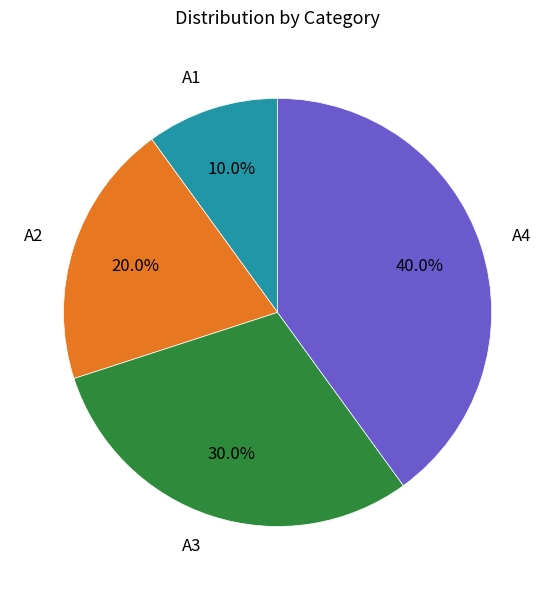

How much of the chart is everything except A4?

60.0%